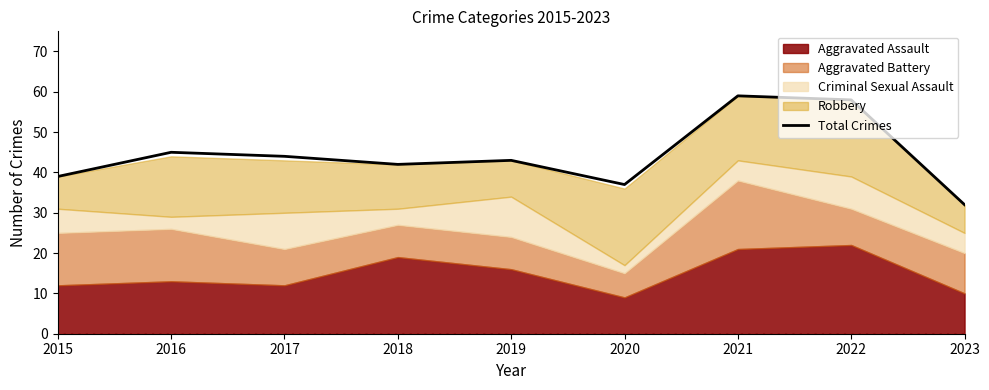

What is the greatest value displayed?

59